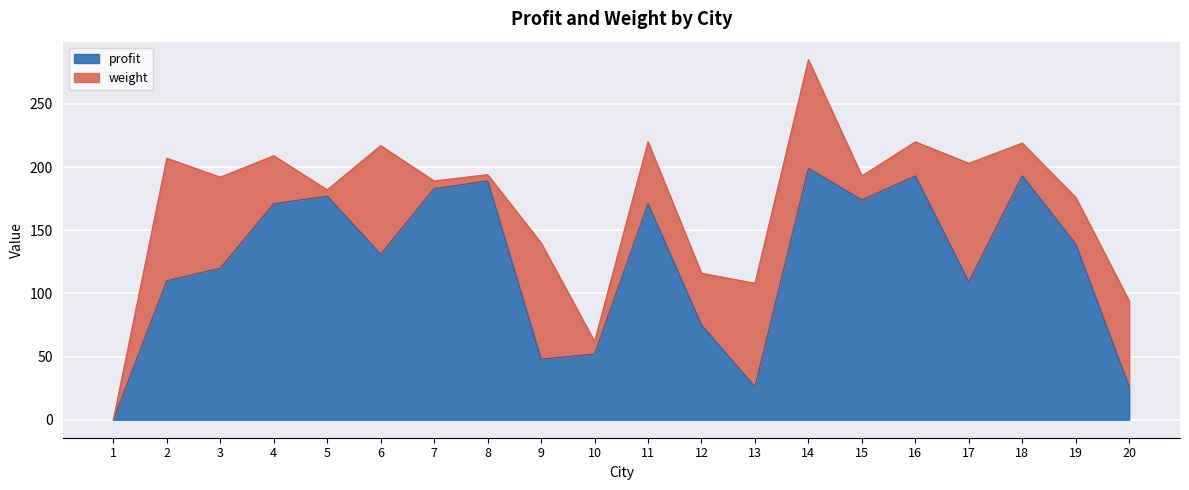

How many points are higher than both their immediate neighbors (excluding endpoints)?

6